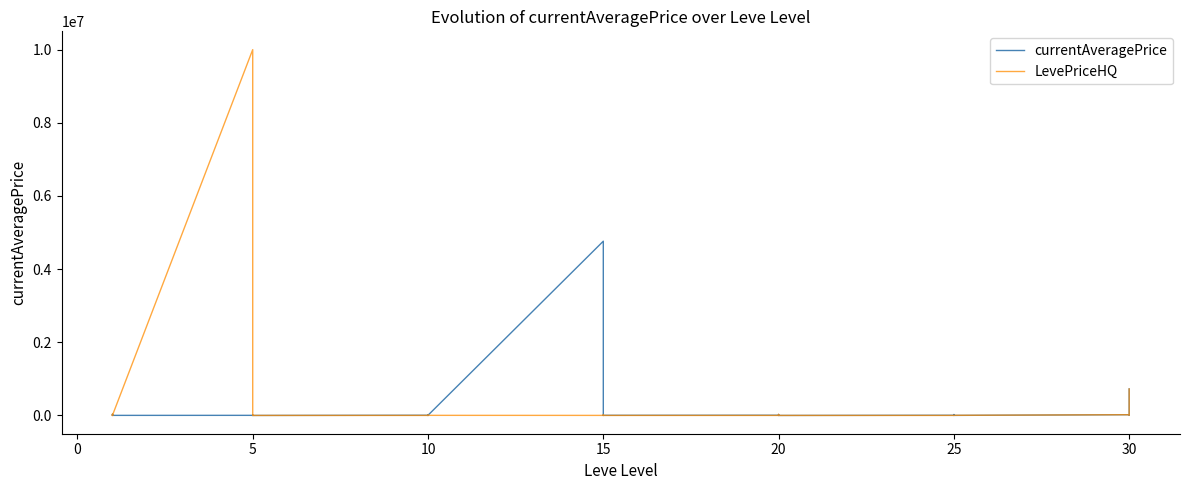

Is the value of LevePriceHQ at 17 greater than the value of currentAveragePrice at 25?

No